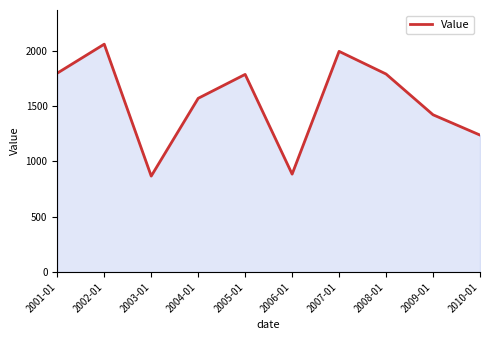

Where is the first local minimum?

2003-01